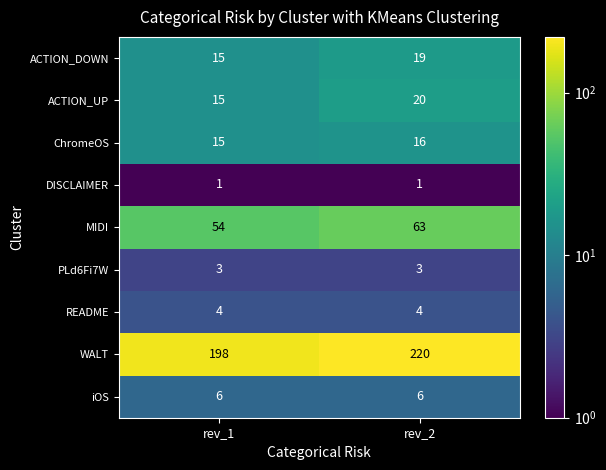

What is the greatest value displayed?

220